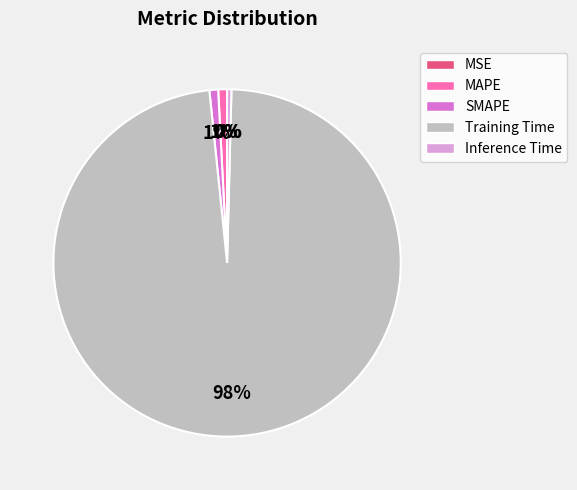

To the nearest percent, what is the average slice percentage?

20%